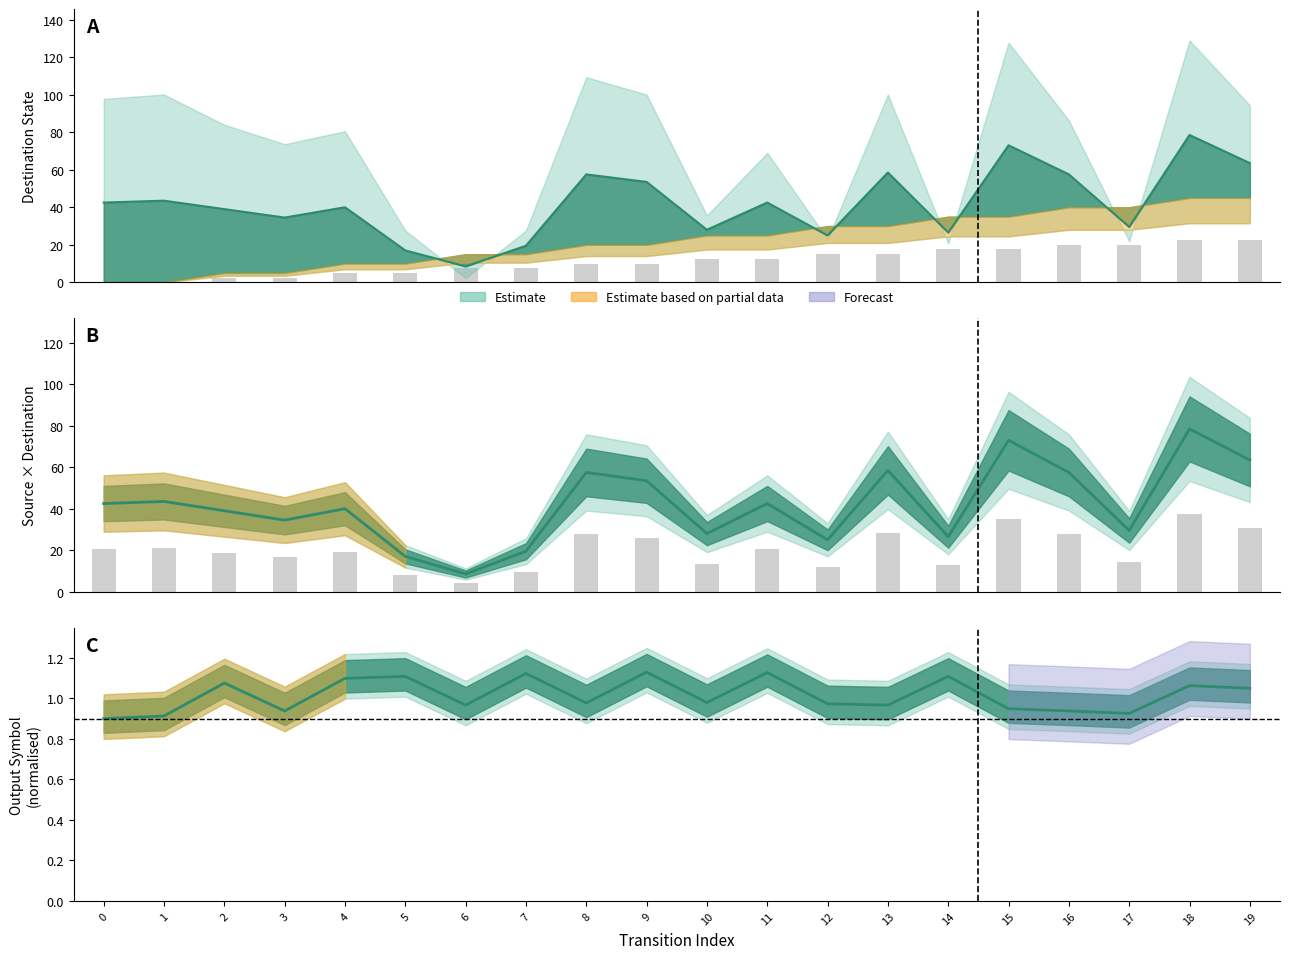

At which label does source_state reach its peak?

18